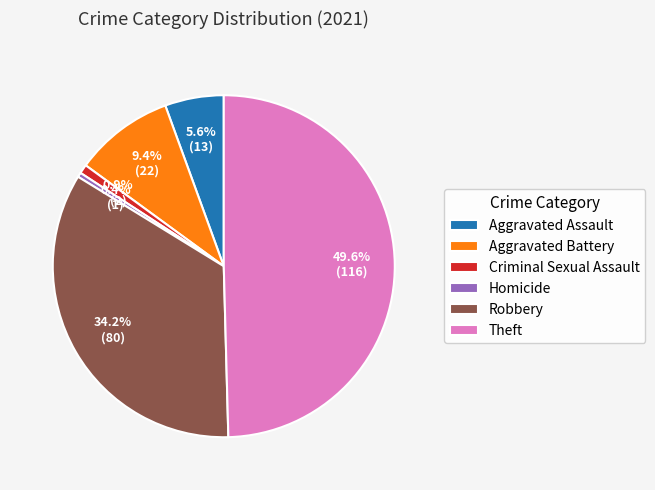

True or false: Criminal Sexual Assault accounts for 1% of the total.

True